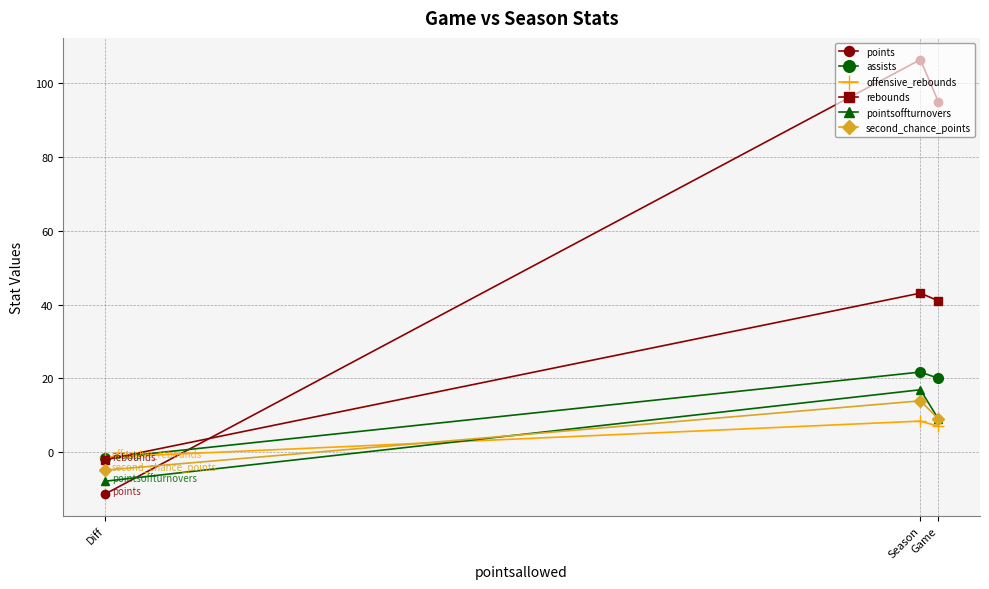

At which category does the chart reach its peak across all series?

Season